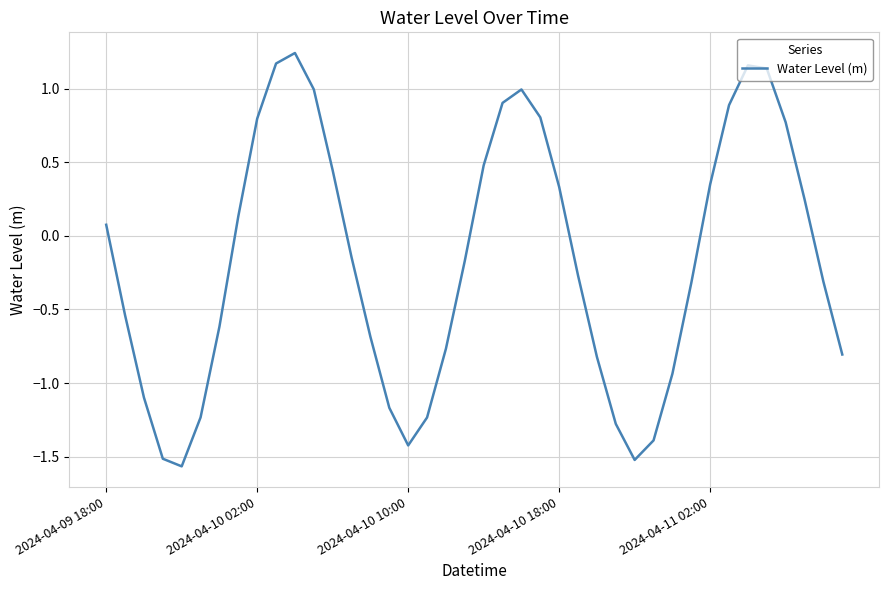

What is the difference between the maximum and minimum values?

2.8